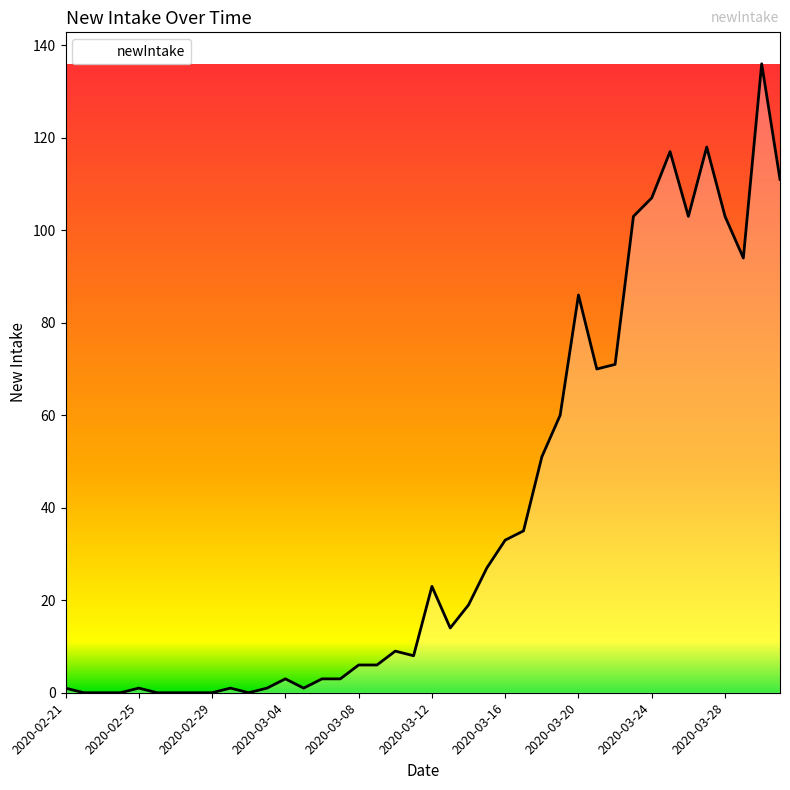

What is the greatest value displayed?

136